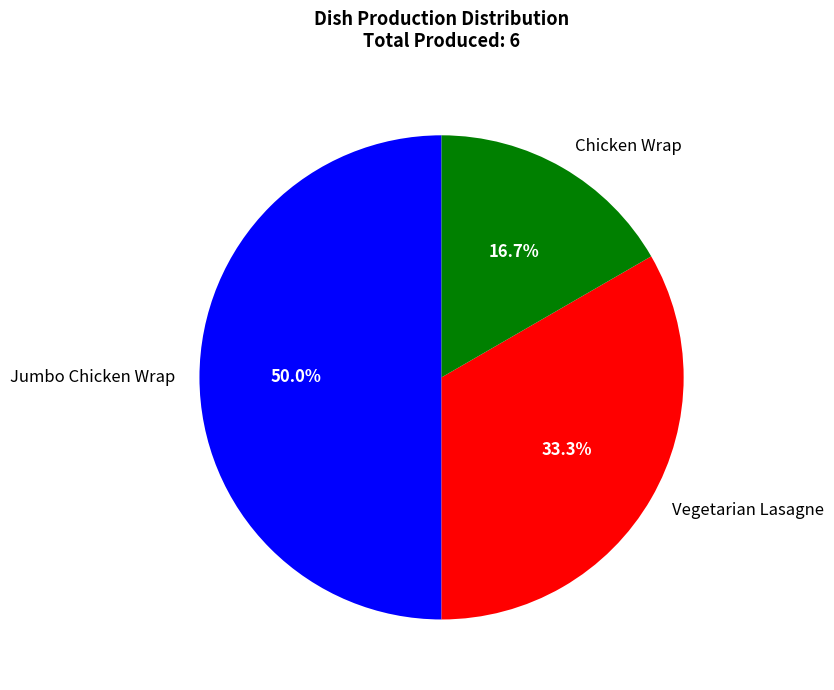

Between Jumbo Chicken Wrap and Vegetarian Lasagne, which is larger?

Jumbo Chicken Wrap